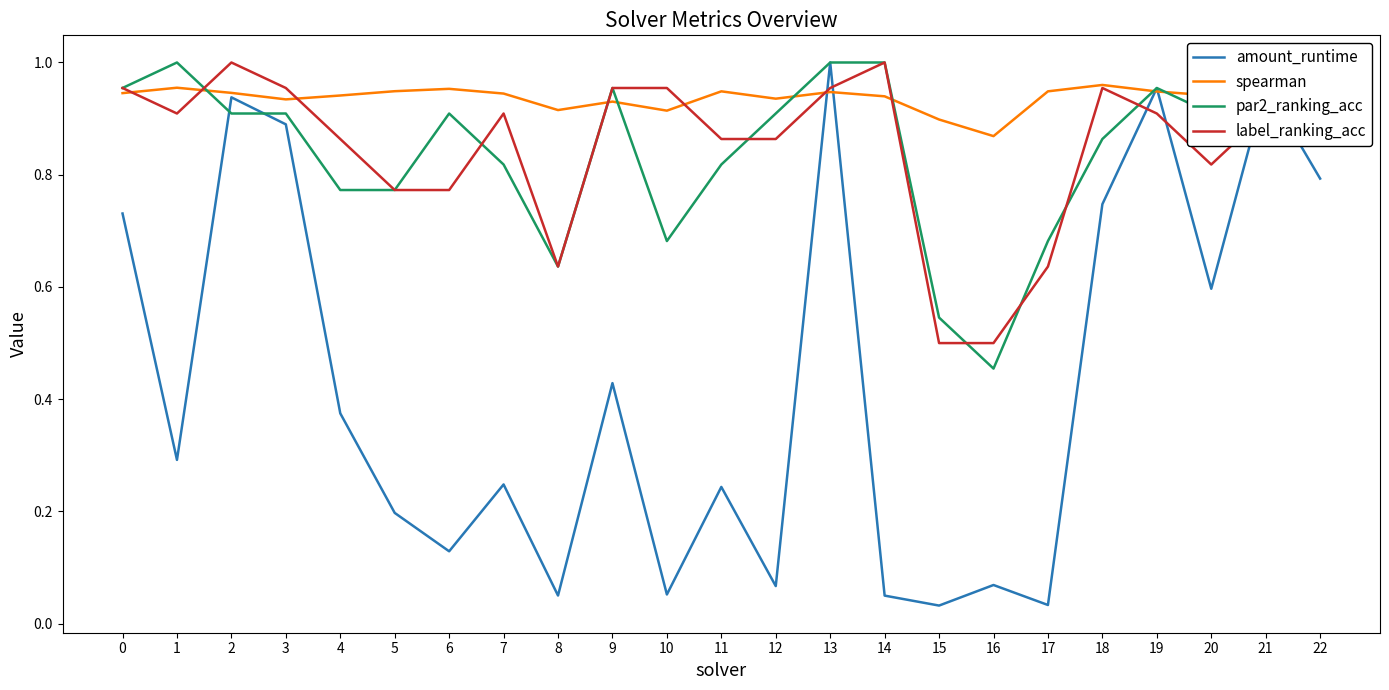

How many lines are shown in the chart?

4